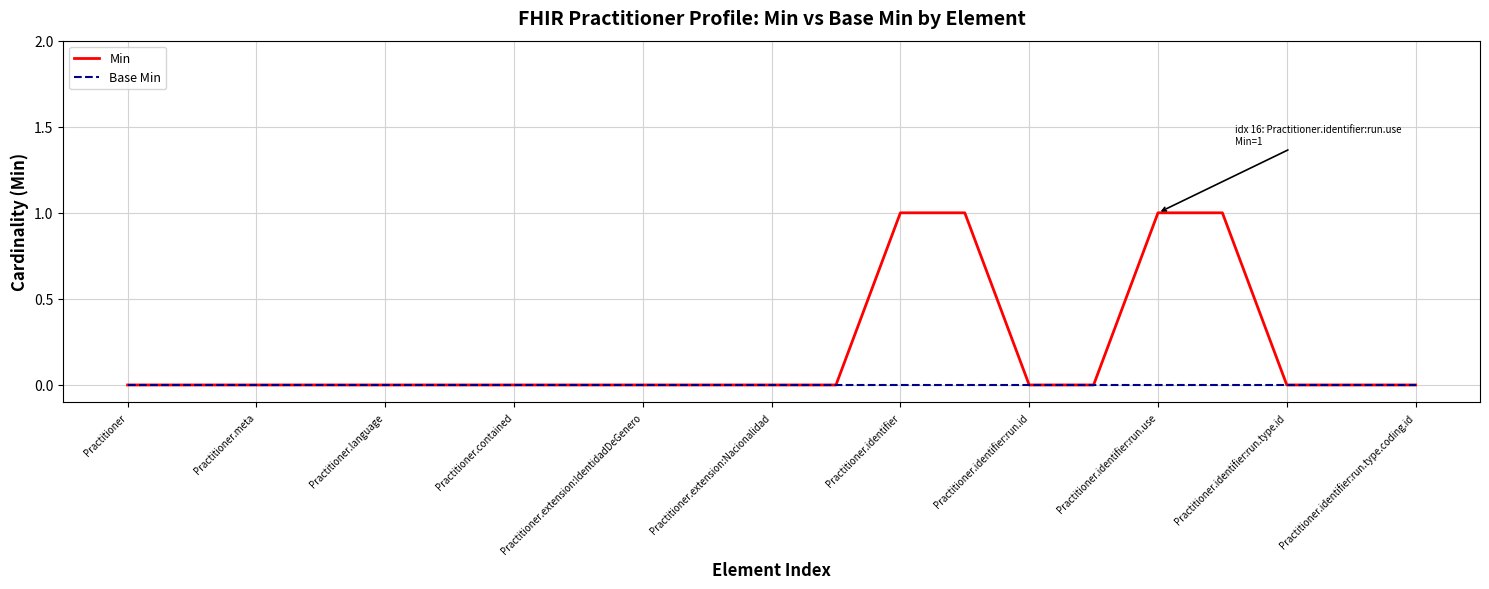

Count the number of data series in this chart.

2